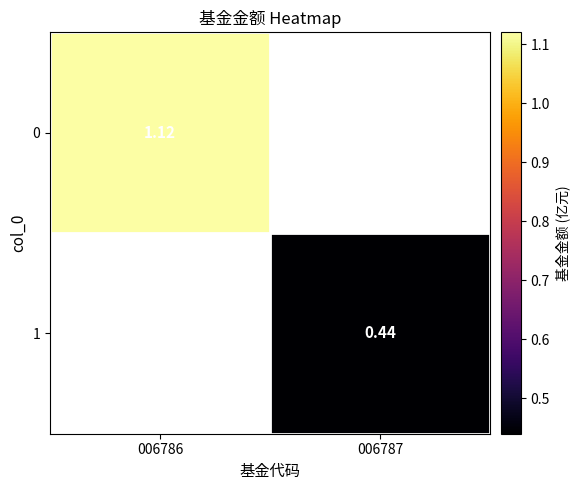

Is the value of 0 at 006786 greater than the value of 1 at 006787?

Yes